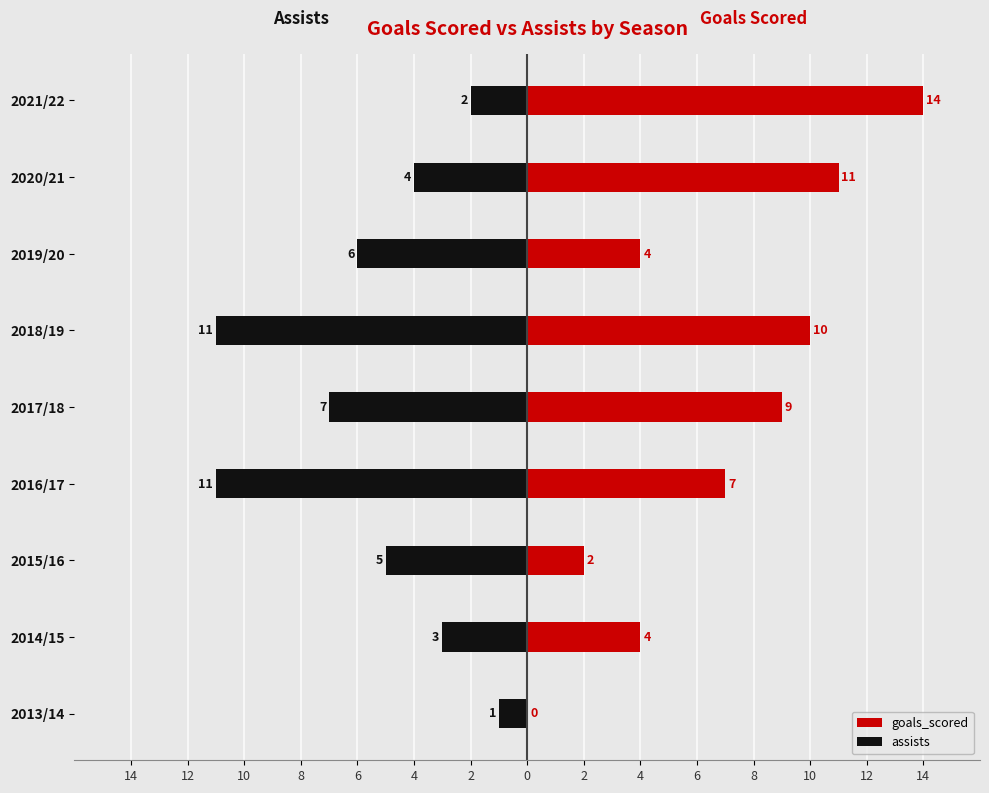

Reading right to left, what are all the values shown in this chart?

goals_scored: 14	11	4	10	9	7	2	4	0
assists: -2	-4	-6	-11	-7	-11	-5	-3	-1